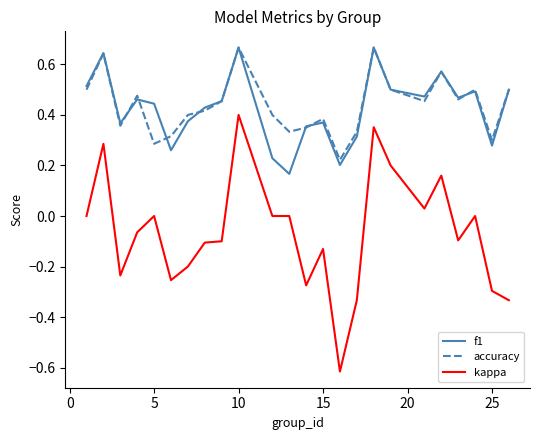

Which series has the largest range (max minus min)?

kappa